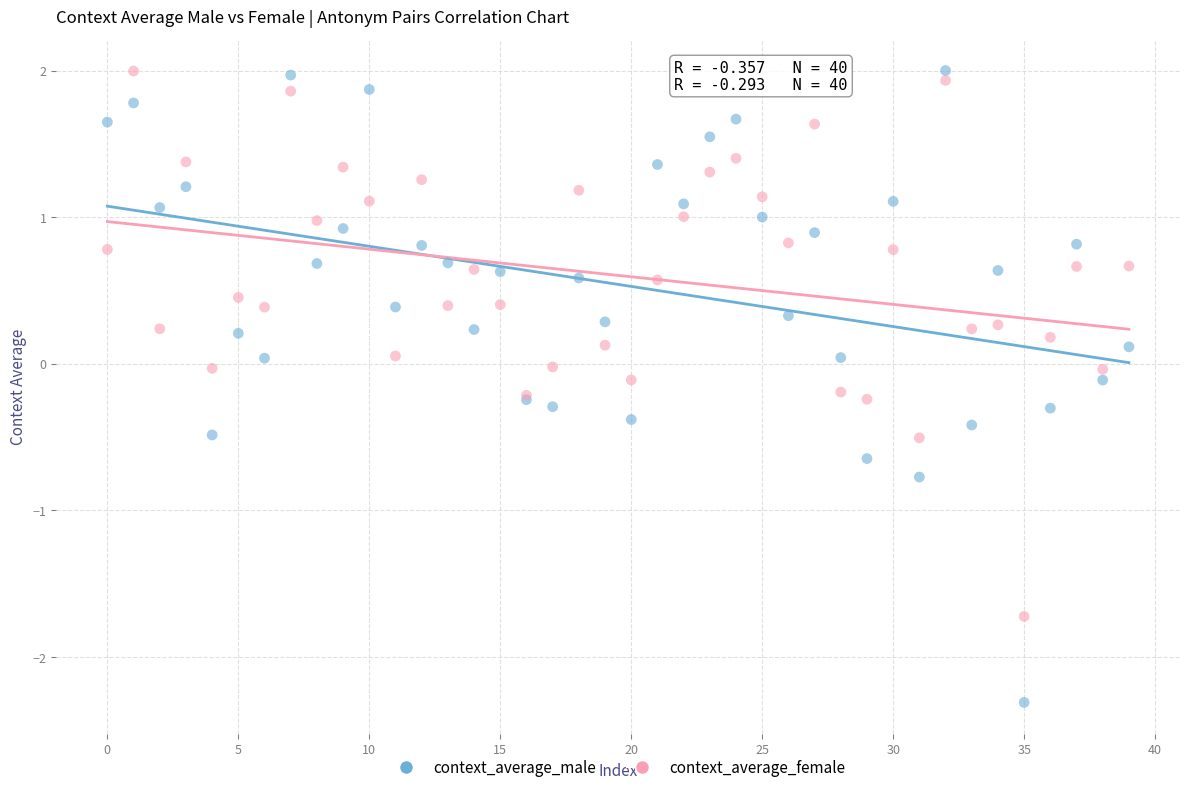

Which series contains the lowest Y value?

context_average_male